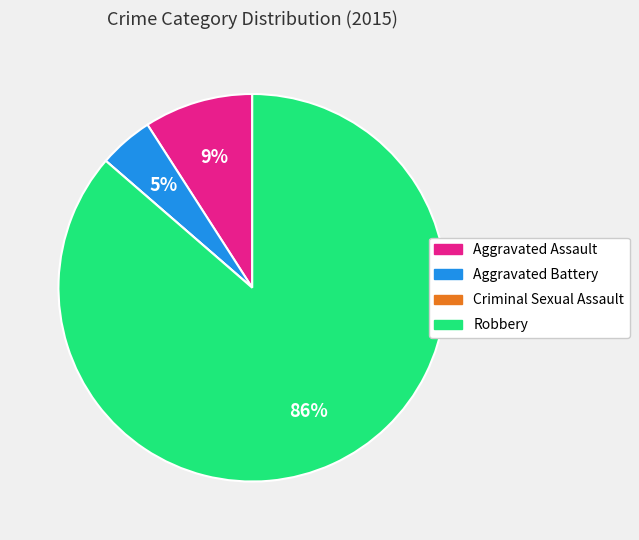

To the nearest percent, what is the combined percentage of Aggravated Battery and Aggravated Assault?

14%